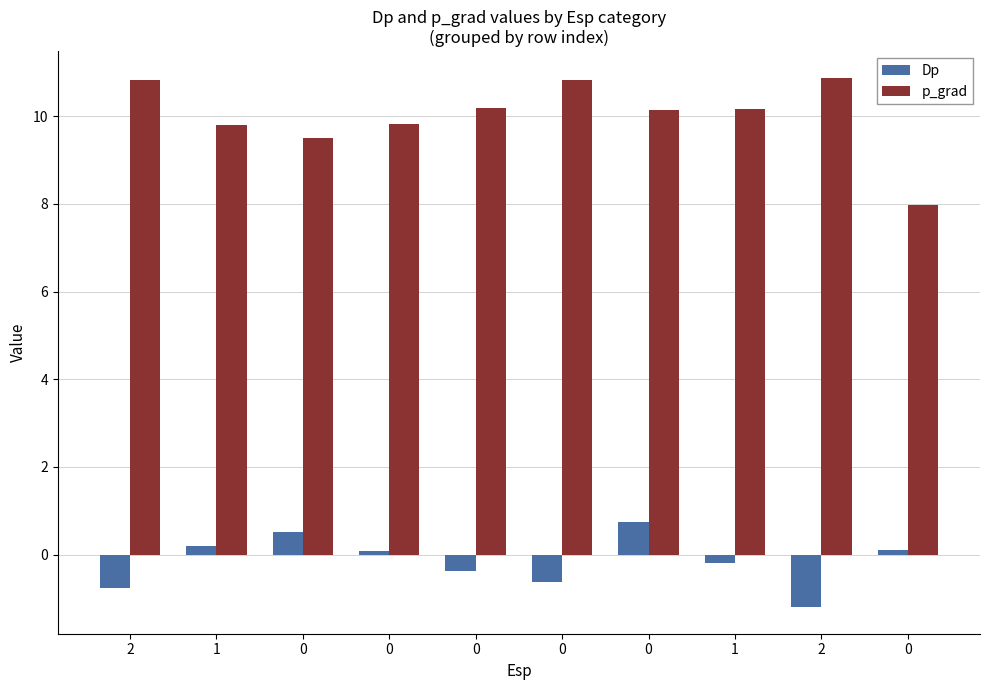

How many categories are shown in the chart?

10